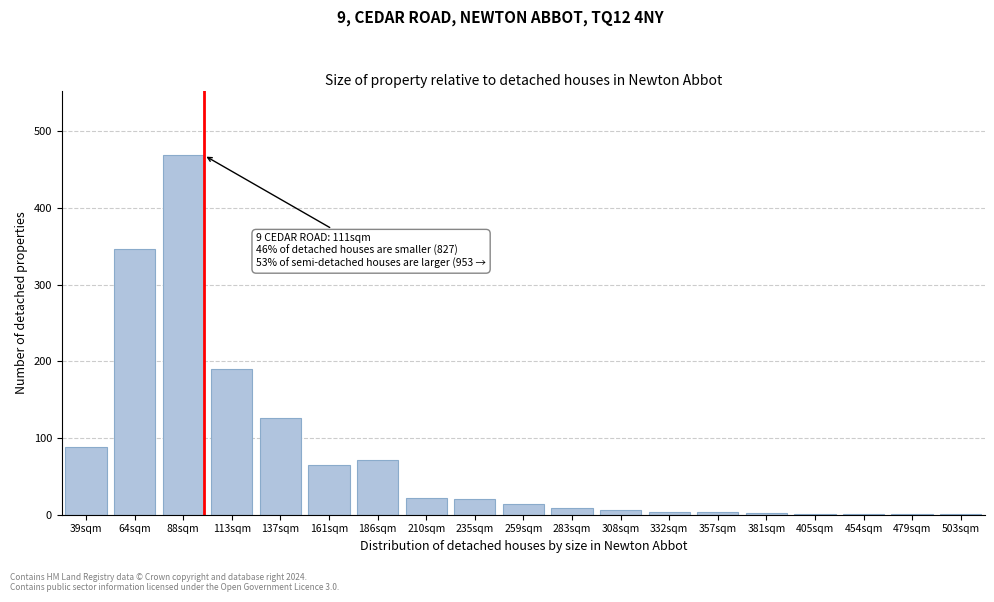

The value at 161sqm is 15. True or false?

False